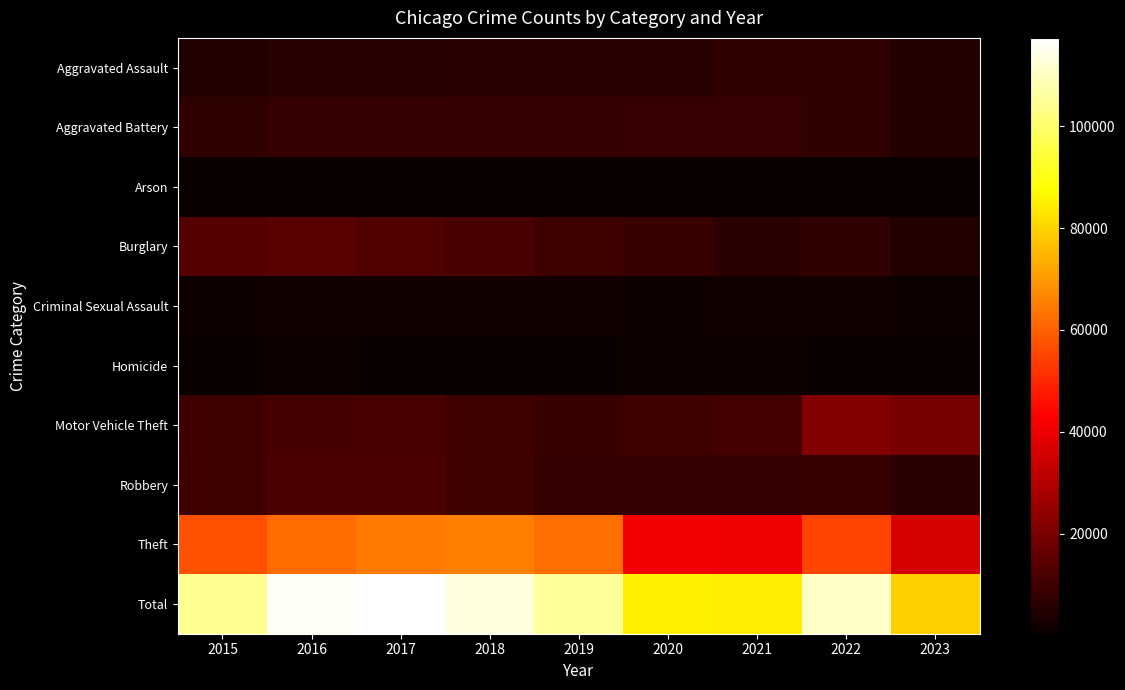

At how many categories does at least one series exceed 10919?

9